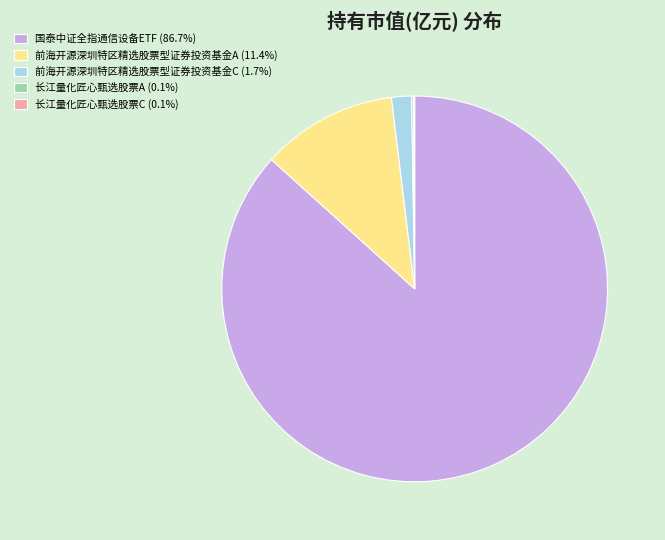

Is there a majority slice in this chart?

Yes